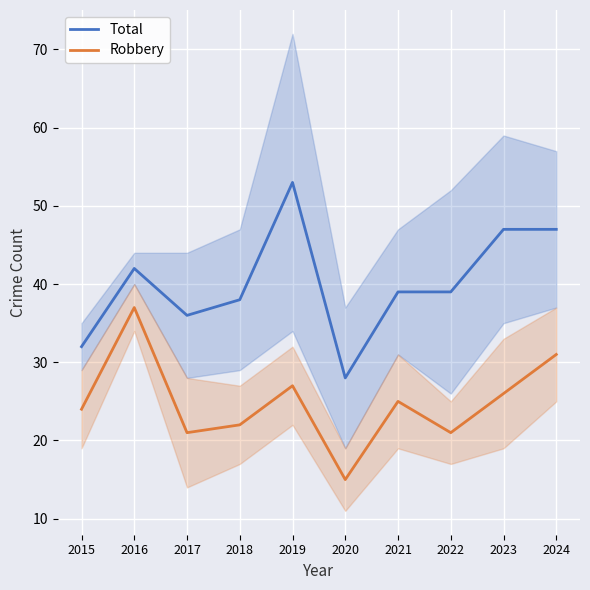

In Total, how many points are lower than both neighbors (excluding endpoints)?

2